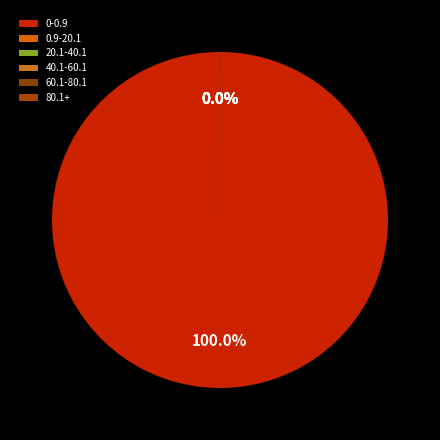

To the nearest percent, what is the combined percentage of 0.9-20.1 and 0-0.9?

100%